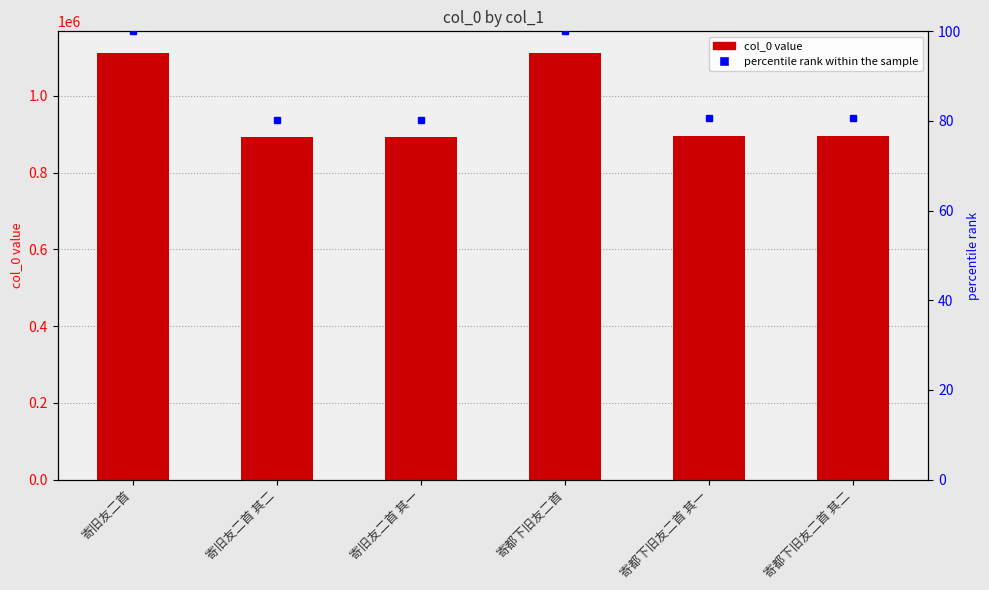

Reading left to right, what are all the values shown in this chart?

1112264	893618	893619	1112624	896607	896606